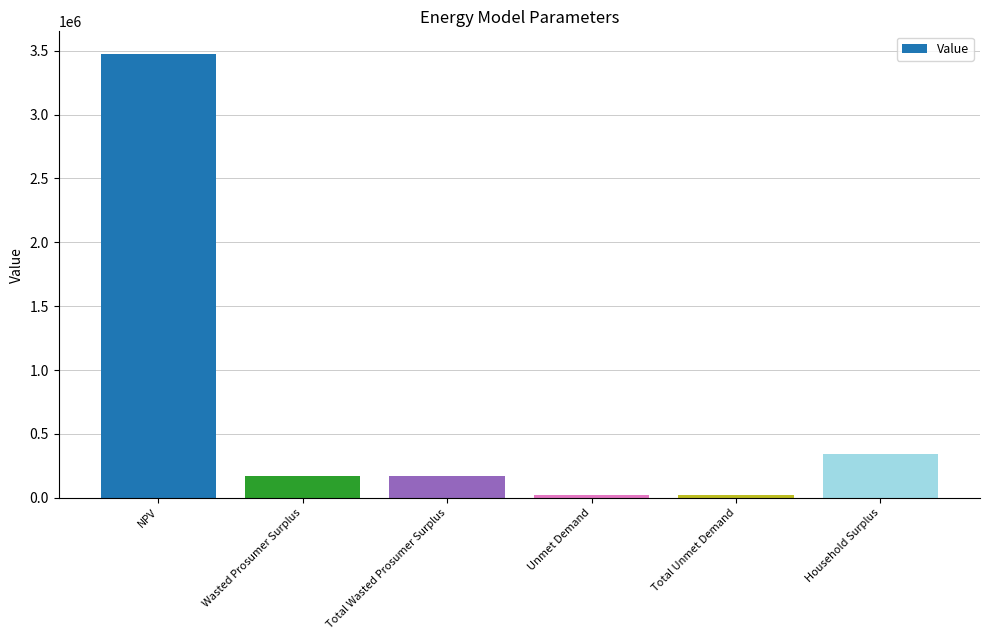

The chart shows a value of 1472026.9 at NPV. True or false?

False